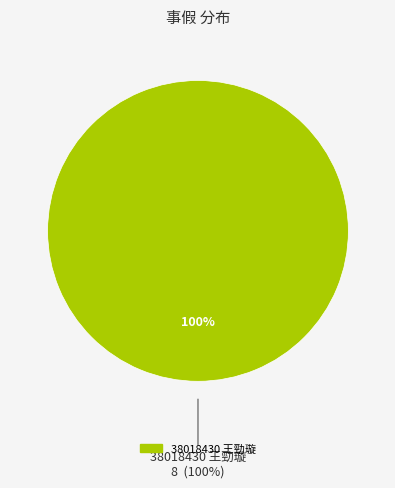

Does 38021381 沈寶珍 account for over 50% of the chart?

No